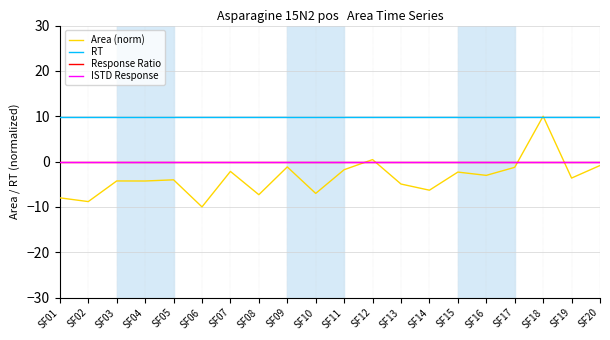

At which label is Area (norm) closest to 0?

SF12